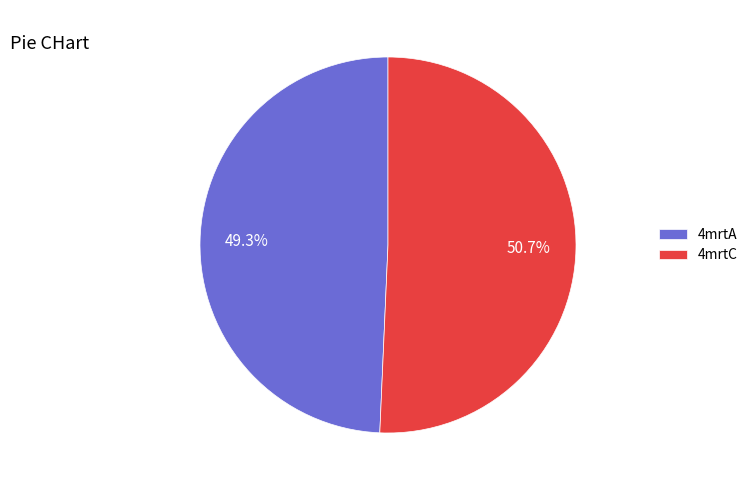

Which slice is the largest?

4mrtC